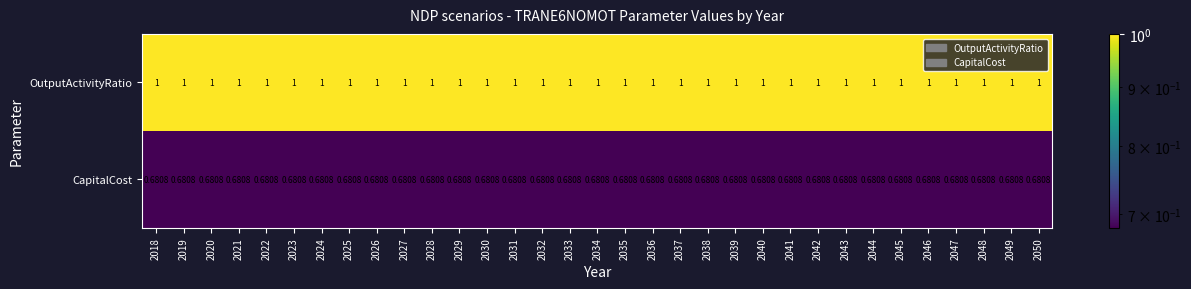

Rank the series at 2046 from lowest to highest value.

CapitalCost, OutputActivityRatio